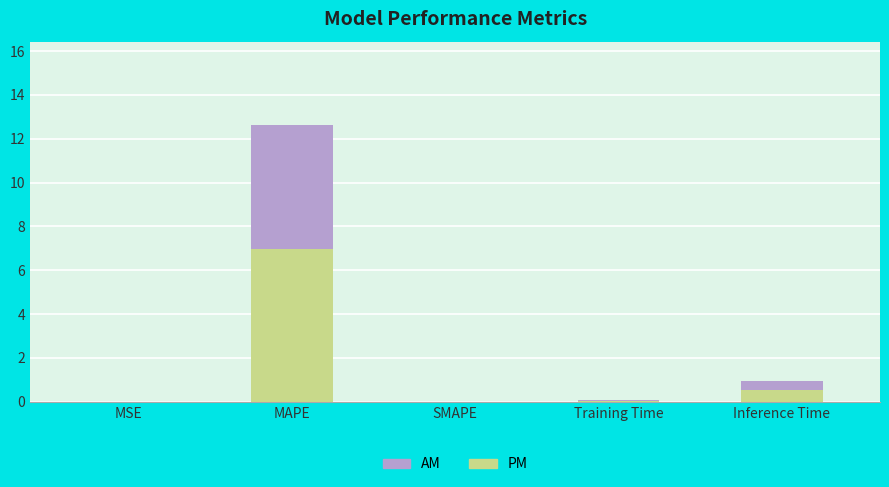

At which category is the sum across all series the highest?

MAPE